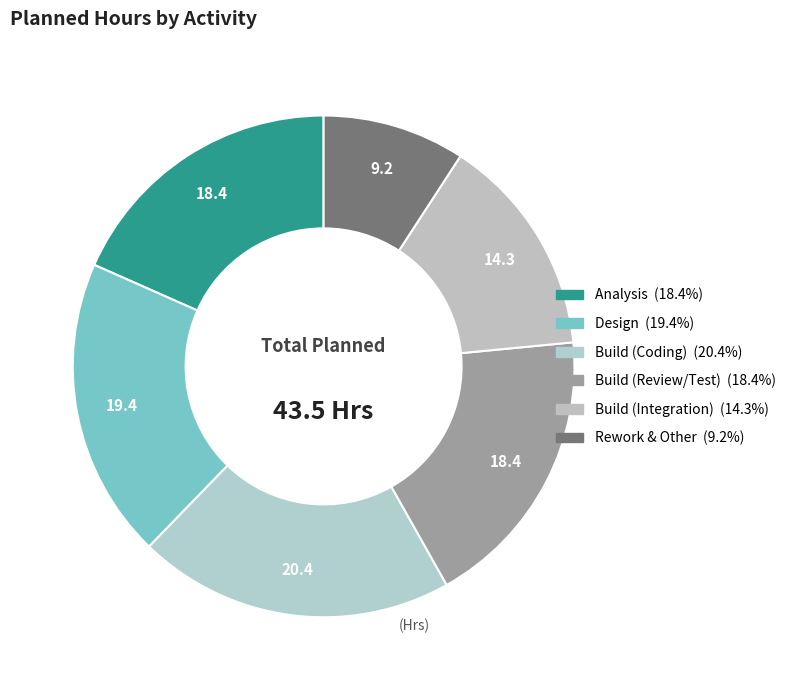

Count the number of slices in the pie.

6